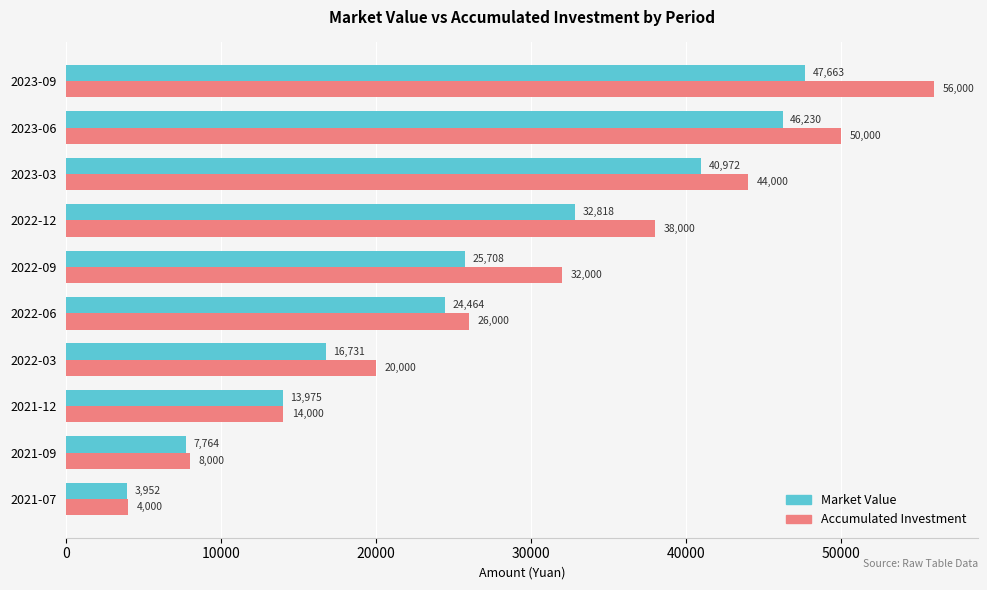

What is the sum of all Accumulated Investment values?

292000.0